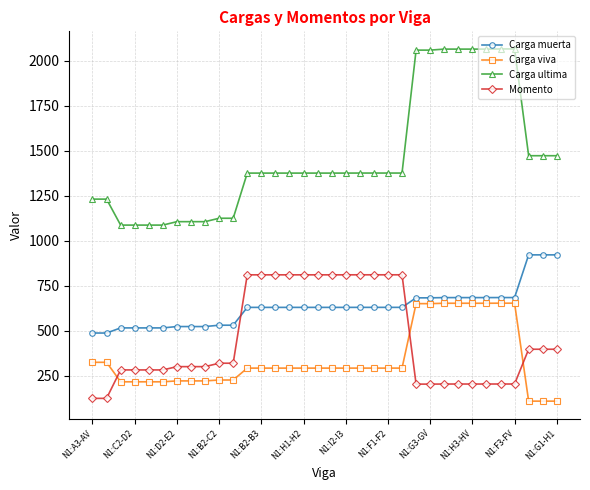

Rank the series by their maximum value, from highest to lowest.

Carga ultima, Carga muerta, Momento, Carga viva